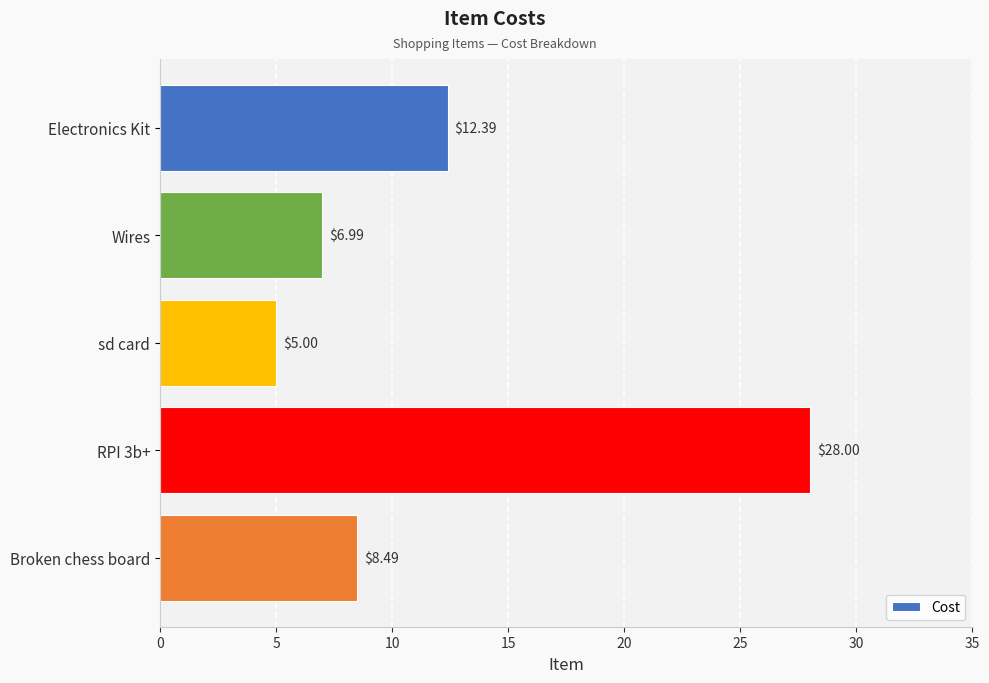

Count the number of data series in this chart.

1